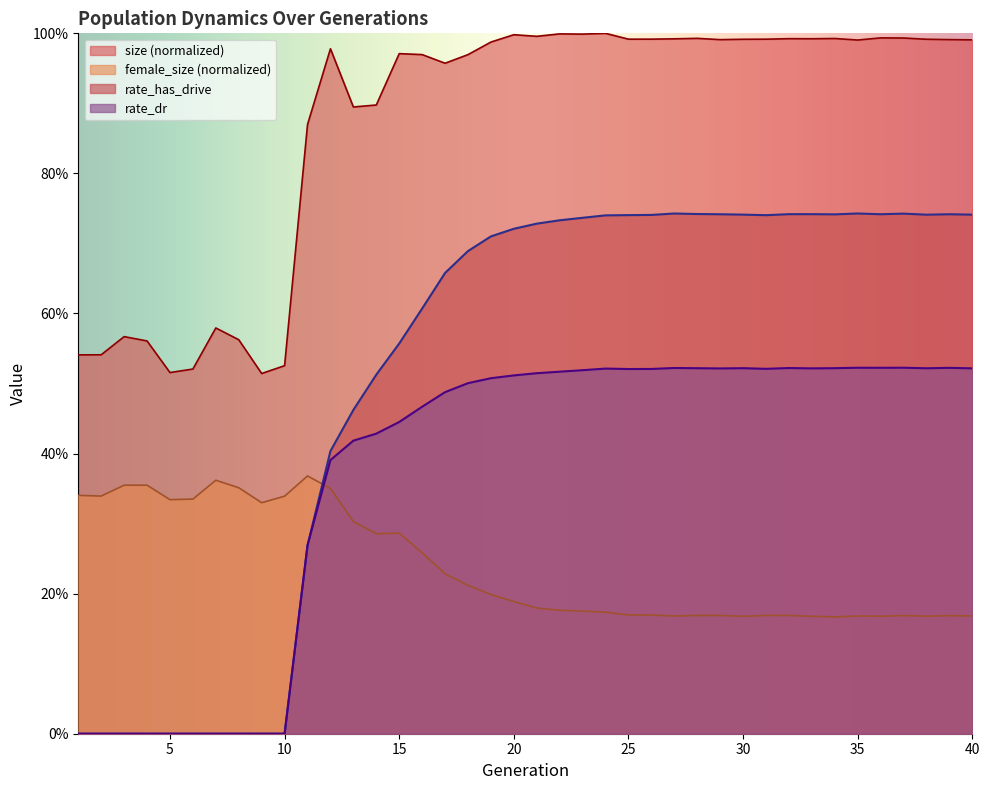

The size series shows 1.4 at 37. True or false?

False